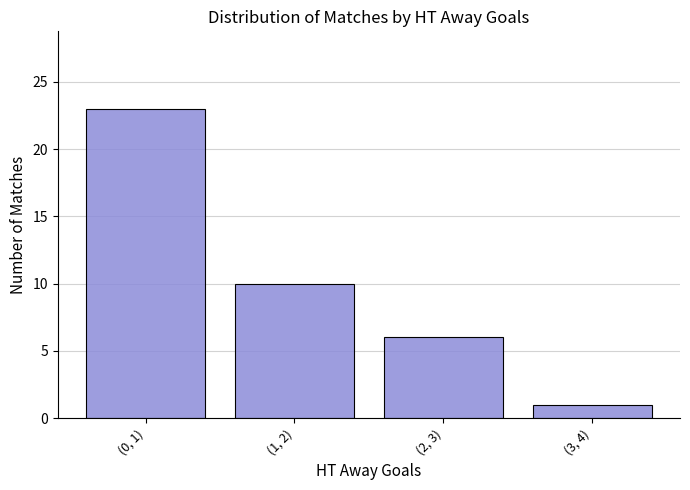

What is the smallest value displayed?

1